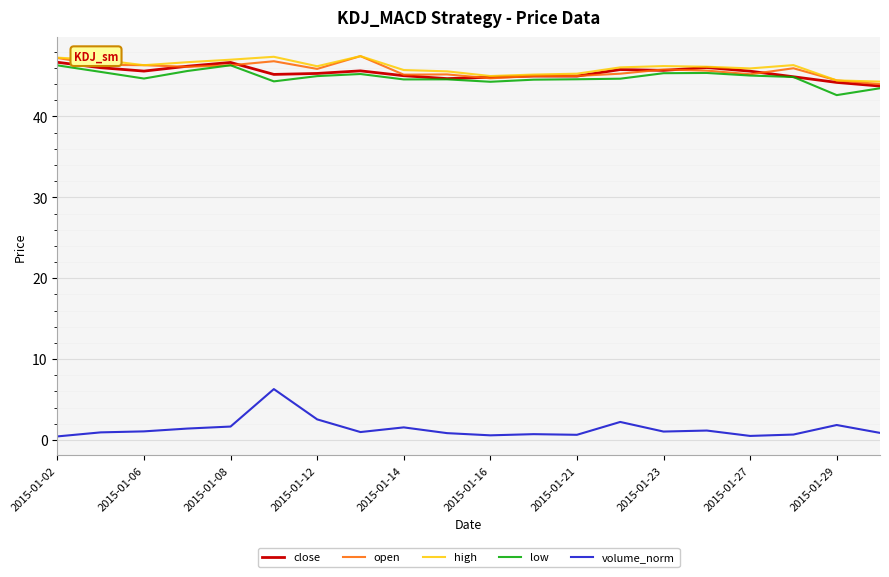

What is the highest value of the low series?

46.3